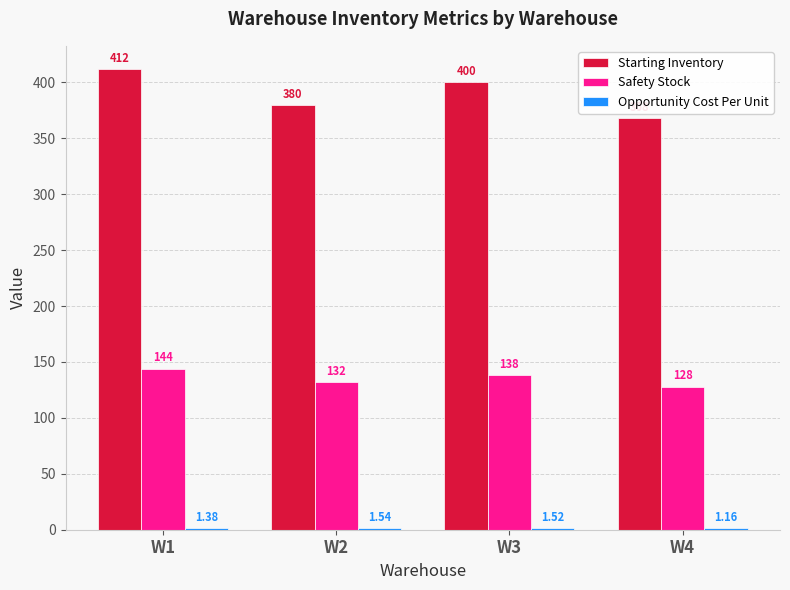

What is the sum of the Starting Inventory values at W2 and W1?

792.0